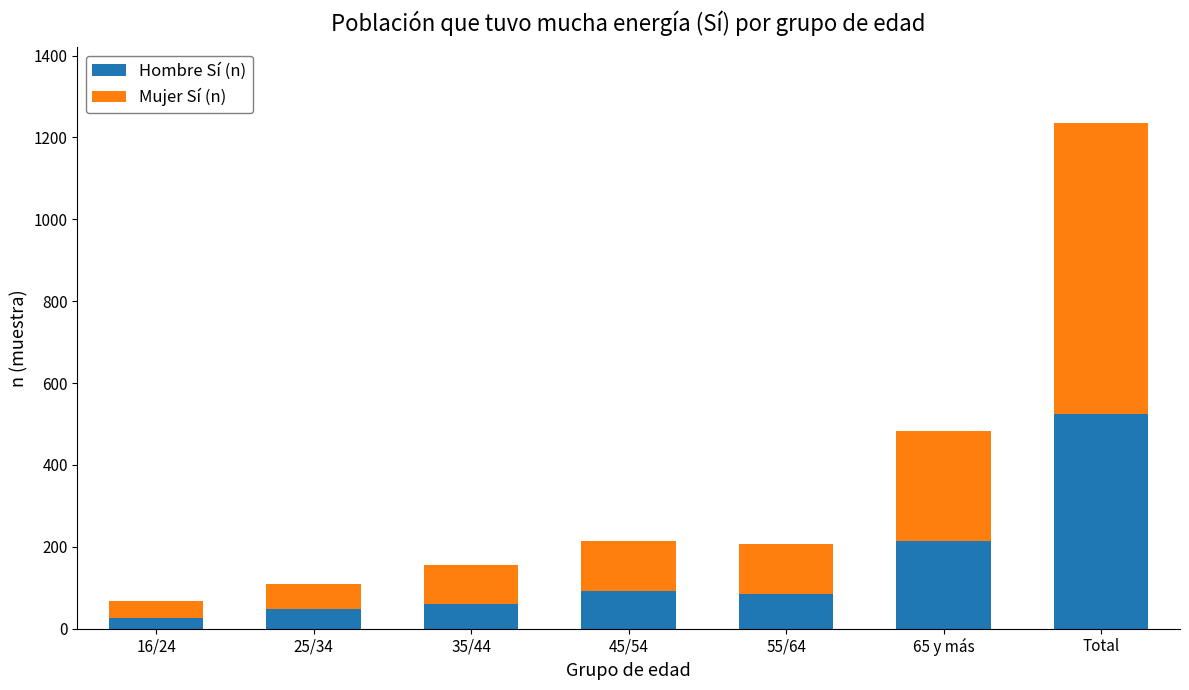

What is the difference between the maximum and minimum values in the Hombre Sí (n) series?

499